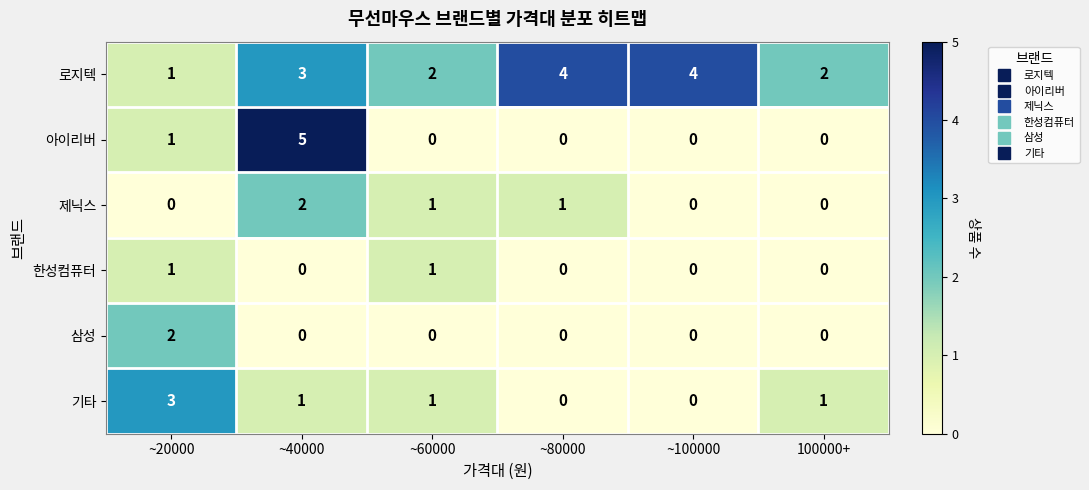

Read the 로지텍 value at ~100000.

4